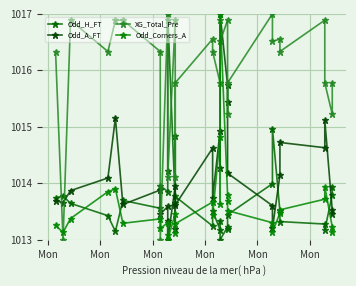

What is the difference between the second highest and minimum values in the Odd_Corners_A series?

1.8